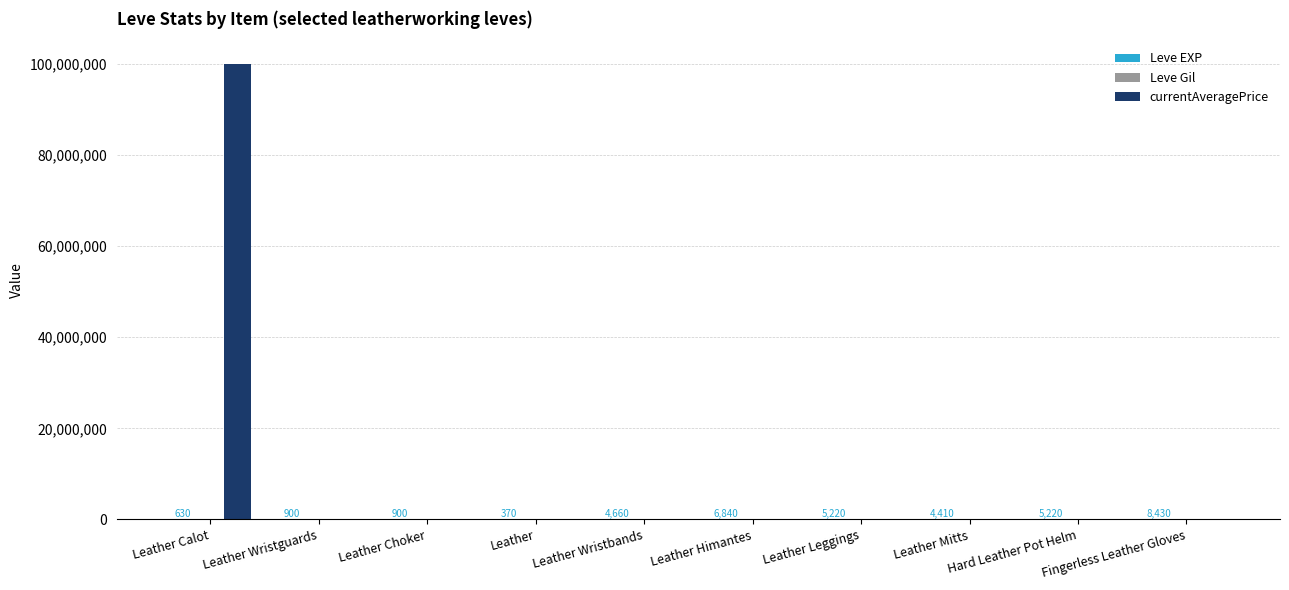

What is the difference between the currentAveragePrice values at Leather Mitts and Leather Calot?

100000000.0